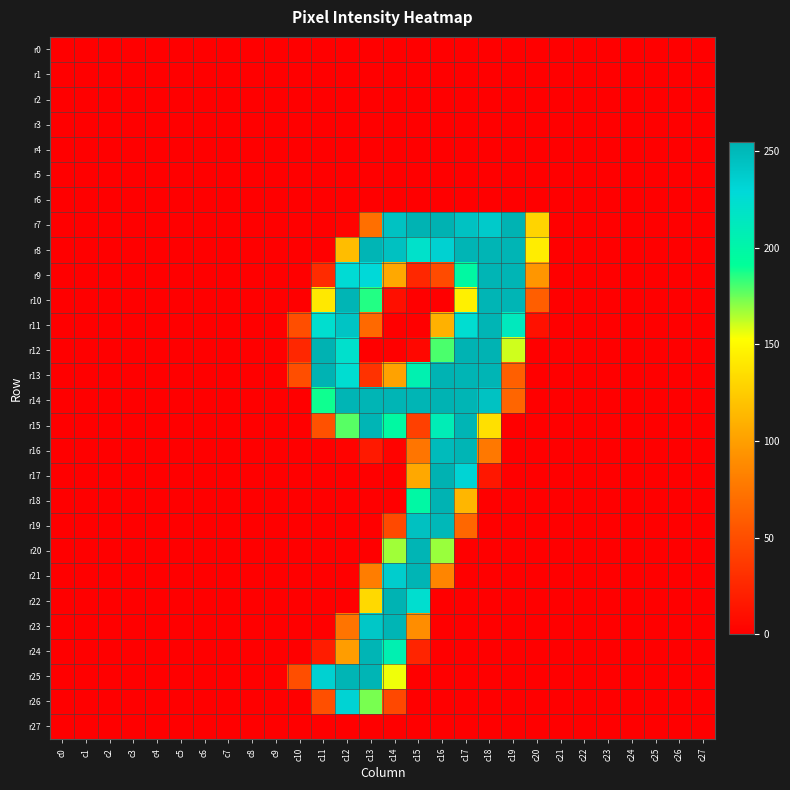

Count the number of categories in the chart.

28